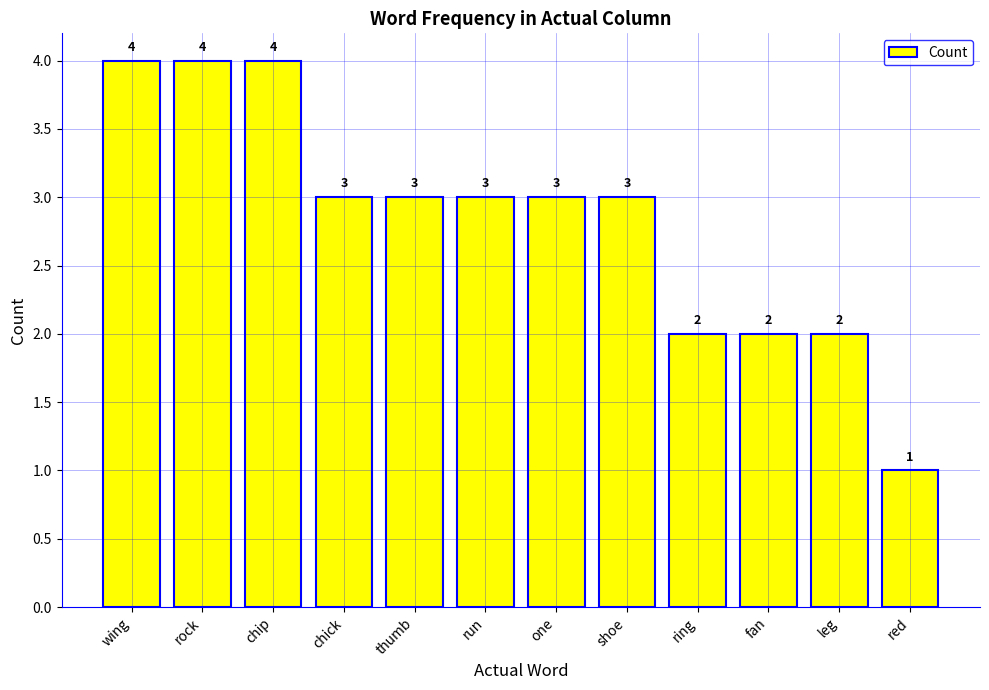

True or false: the data shows 3 at thumb.

True